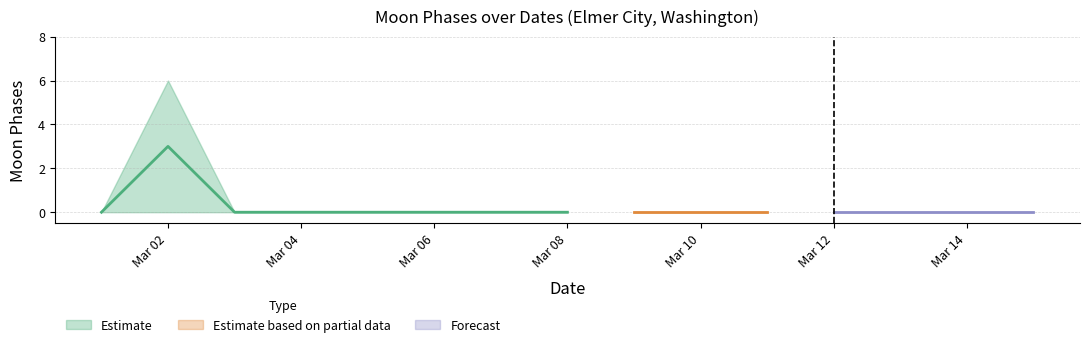

Which label corresponds to the smallest value in the chart?

2022-03-01